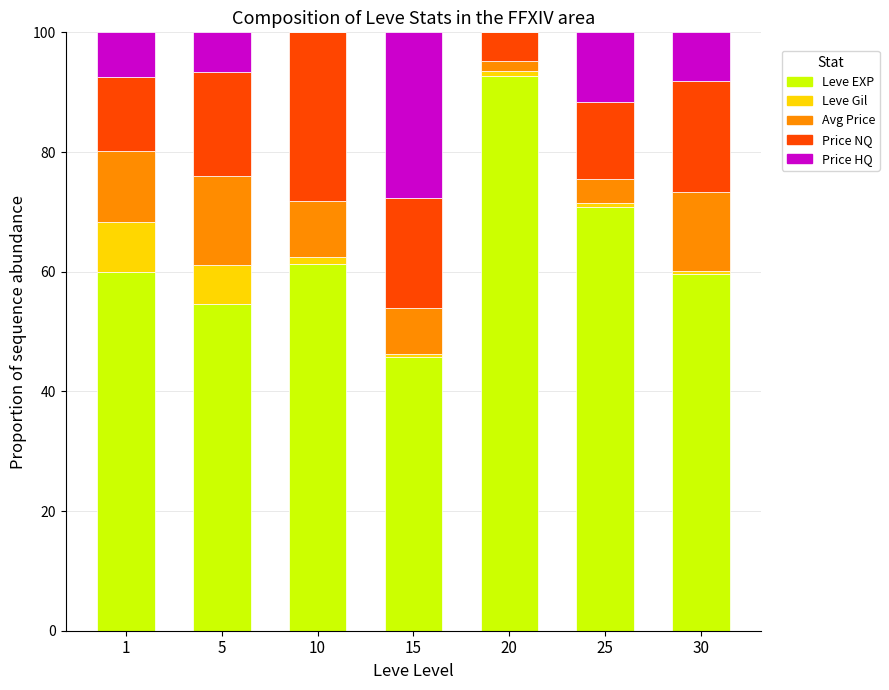

What is the total value across all series at 1?

100.0